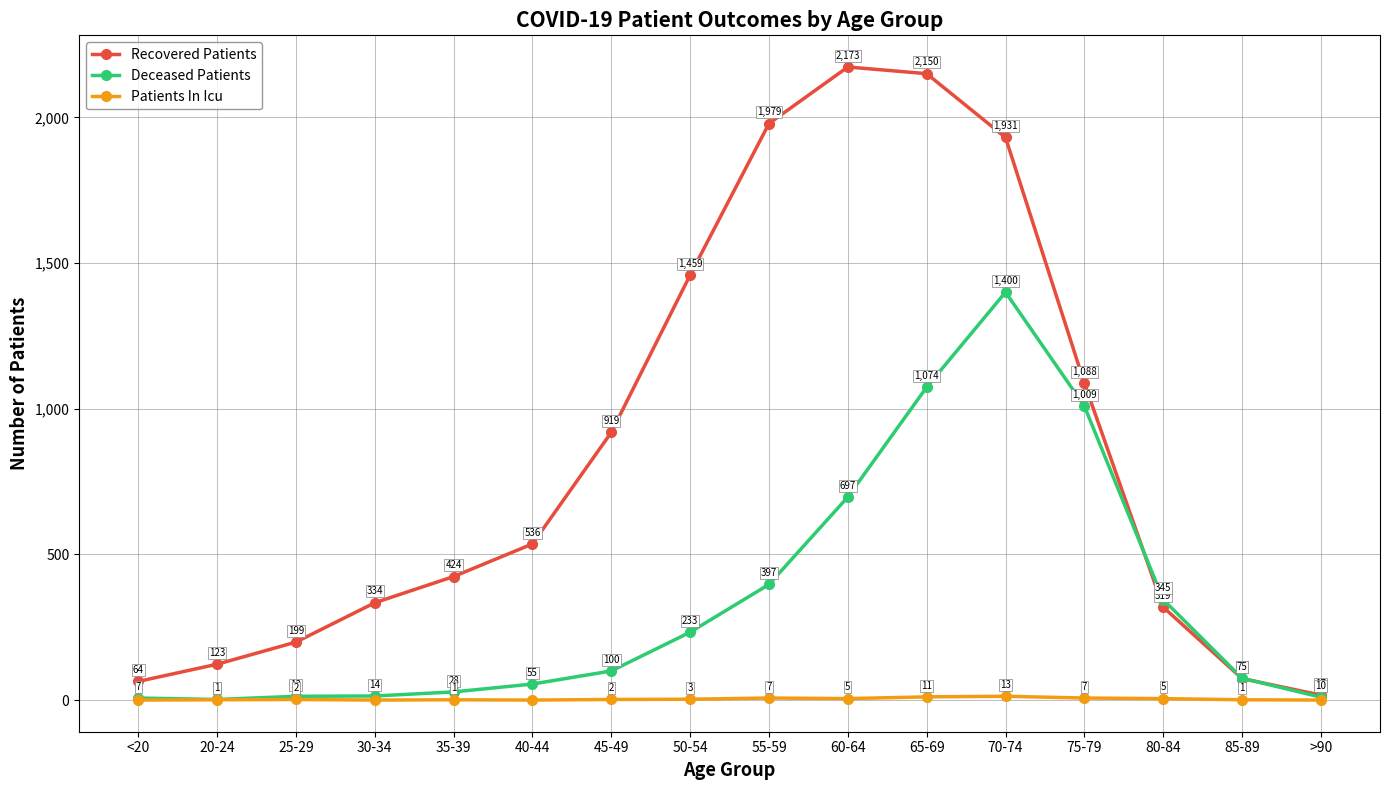

Is it true that Recovered Patients equals 476 at 75-79?

False